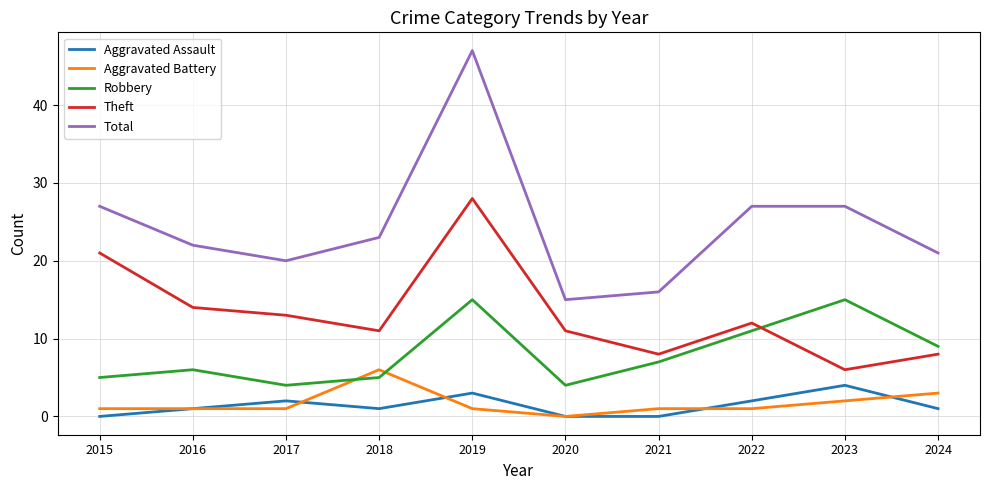

What is the difference between the Theft values at 2021 and 2019?

20